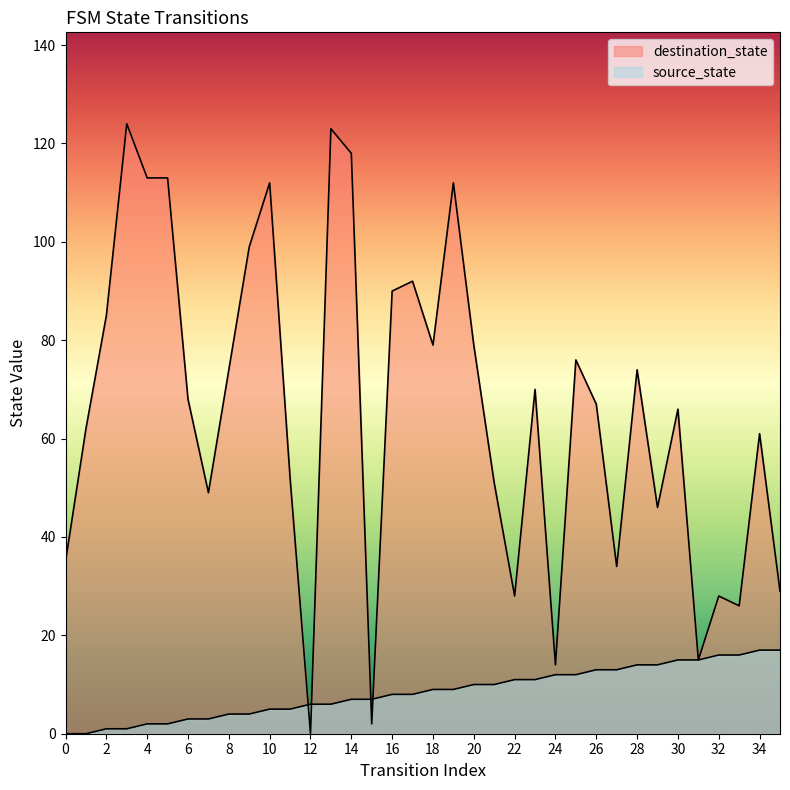

Between which two adjacent categories do destination_state and source_state first intersect?

11 and 12